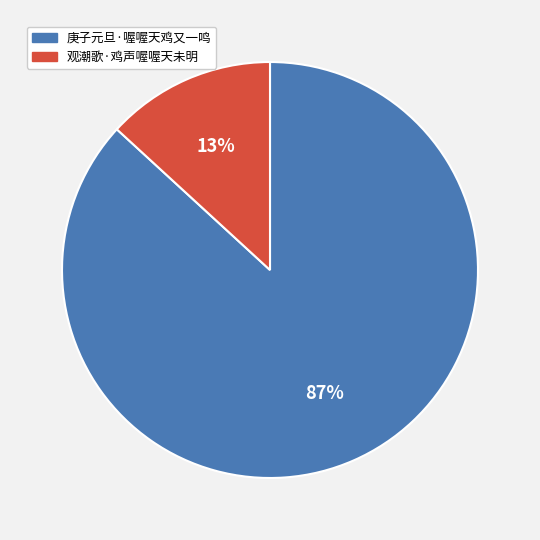

Do 观潮歌·鸡声喔喔天未明 and 庚子元旦·喔喔天鸡又一鸣 together represent more than half of the pie?

Yes